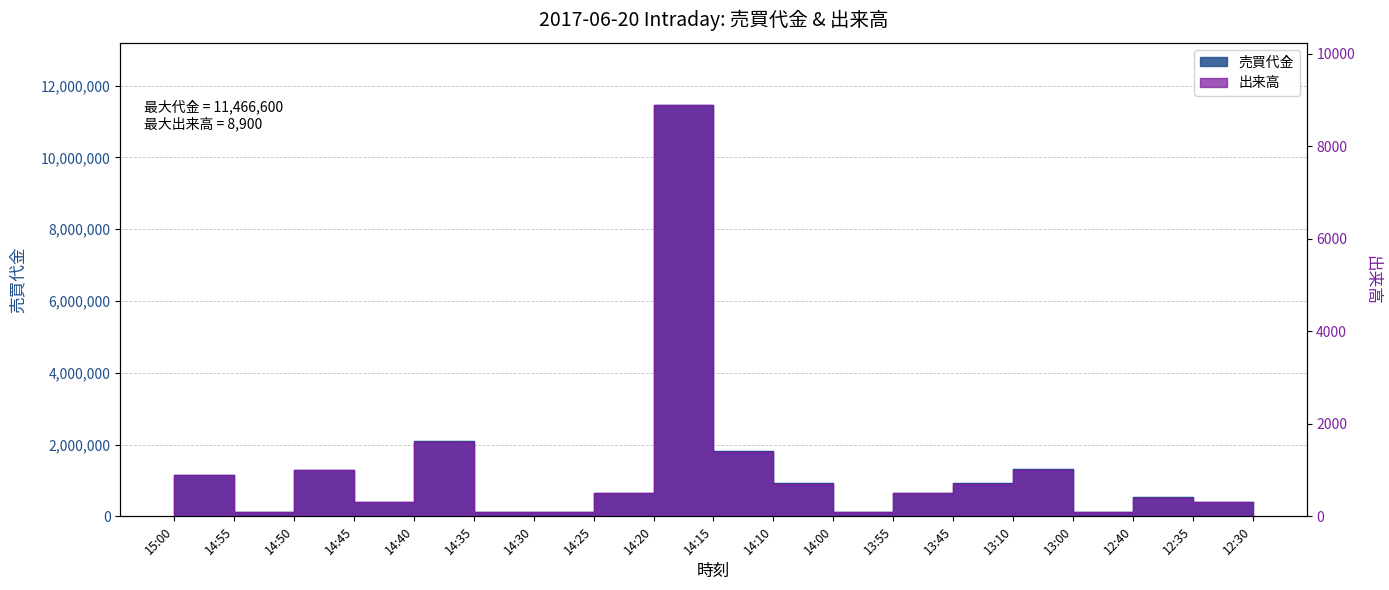

How many data points in 売買代金 are less than 647000?

9